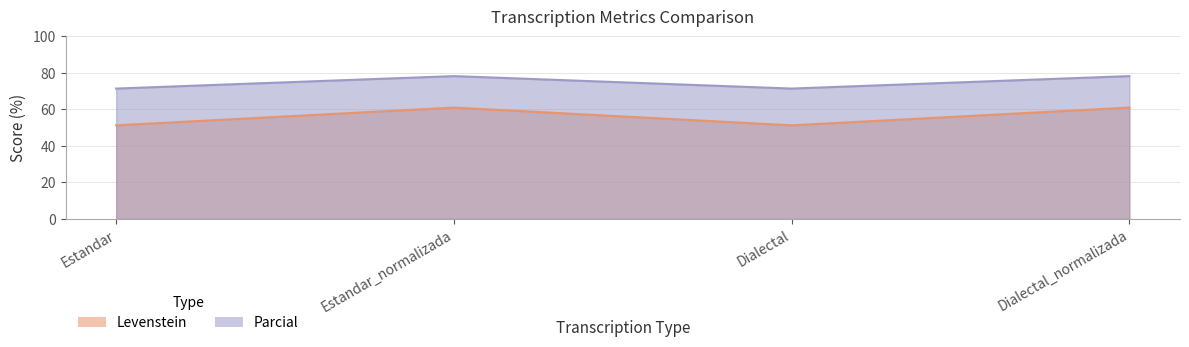

Is the value of Levenstein at Dialectal greater than the value of Parcial at Dialectal_normalizada?

No